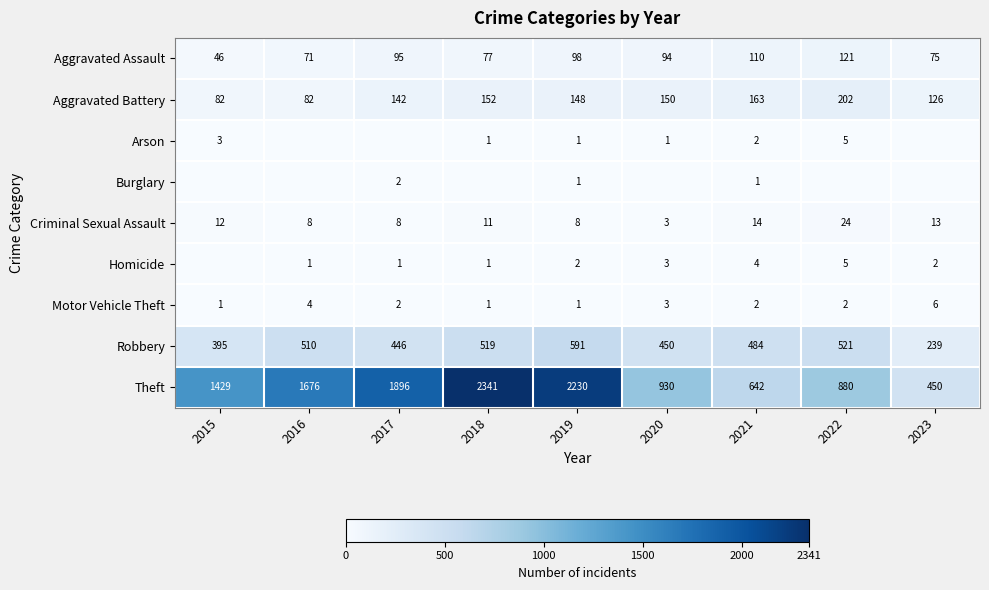

Rank the categories by Robbery value from highest to lowest.

2019, 2022, 2018, 2016, 2021, 2020, 2017, 2015, 2023